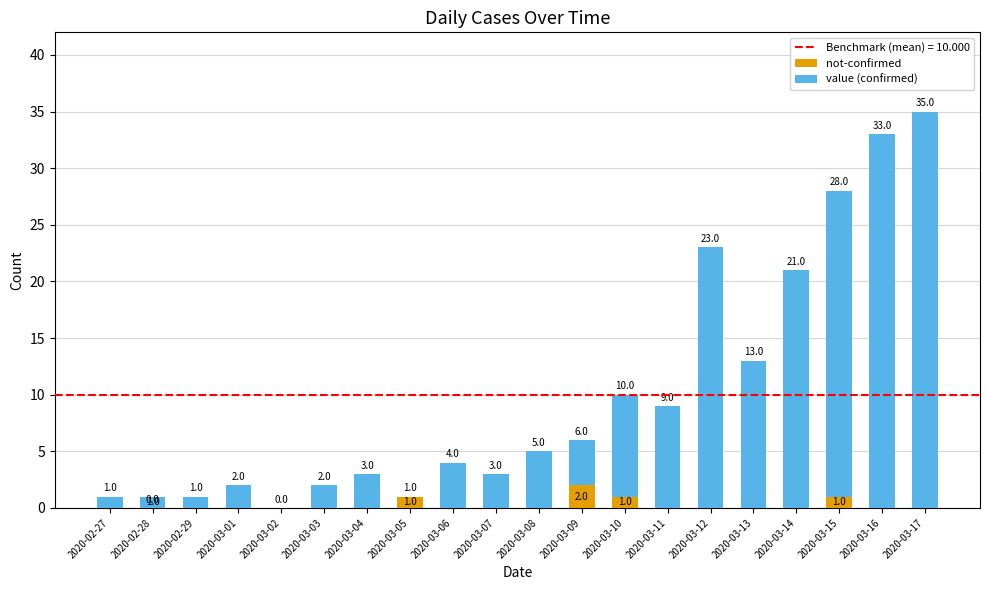

Which category has the lowest value in the value (confirmed) series?

2020-02-28